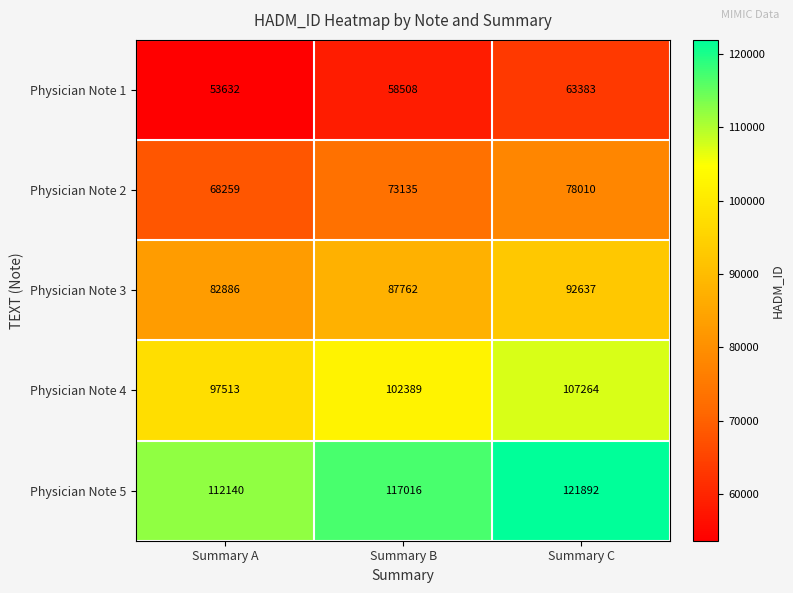

Which series has the largest range (max minus min)?

Physician Note 5